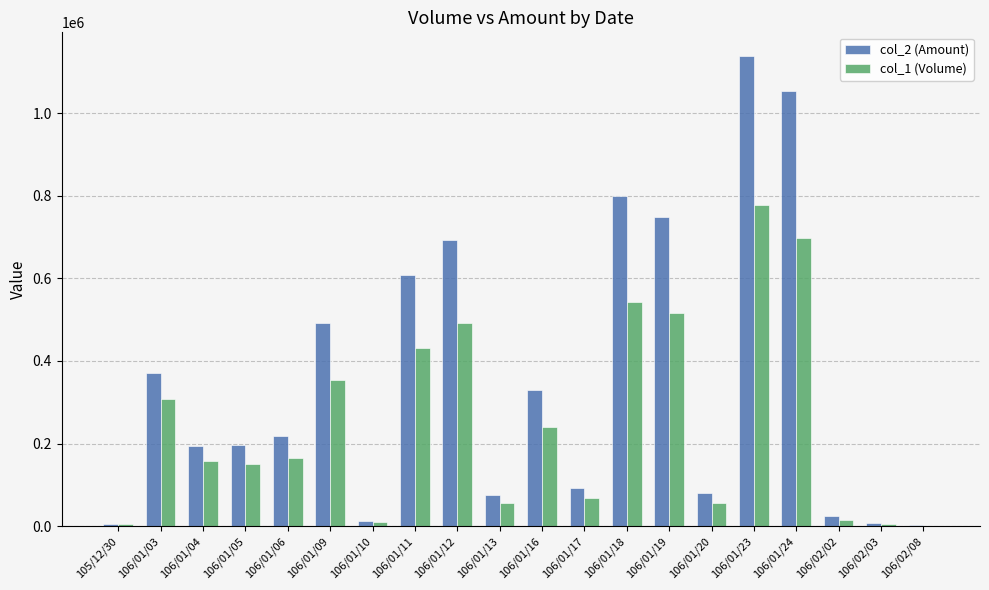

Read the col_2 (Amount) value at 106/02/03, to the nearest 10.

8000